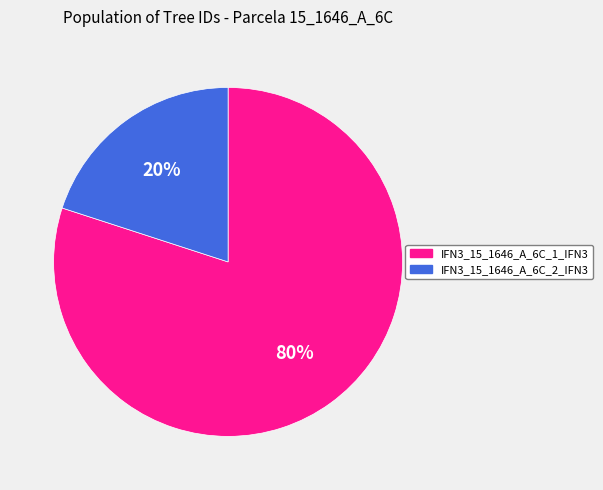

Between IFN3_15_1646_A_6C_2_IFN3 and IFN3_15_1646_A_6C_1_IFN3, which is larger?

IFN3_15_1646_A_6C_1_IFN3